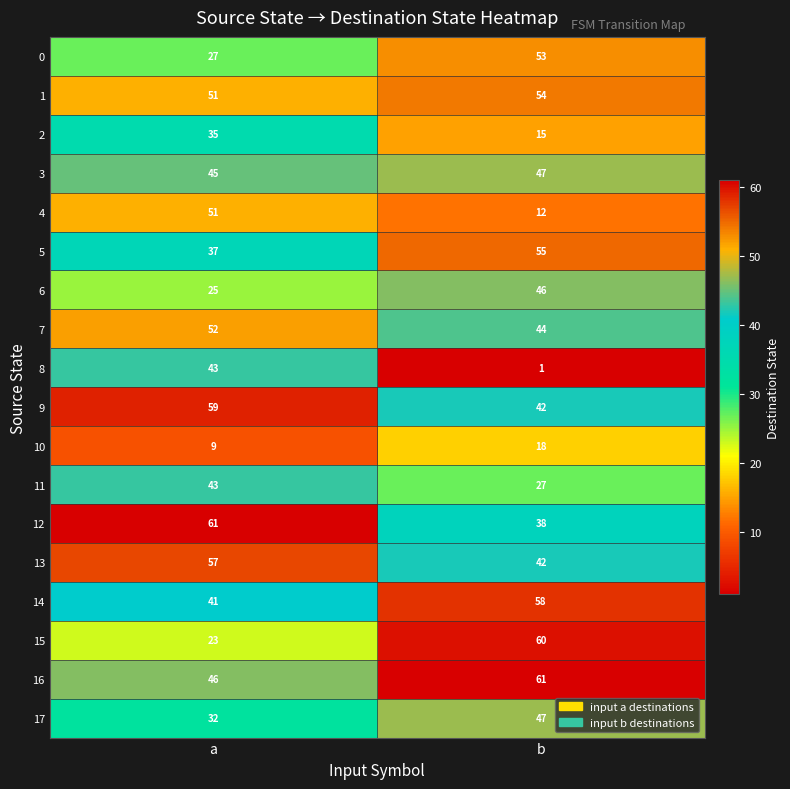

What value does the 7 series have at a?

52